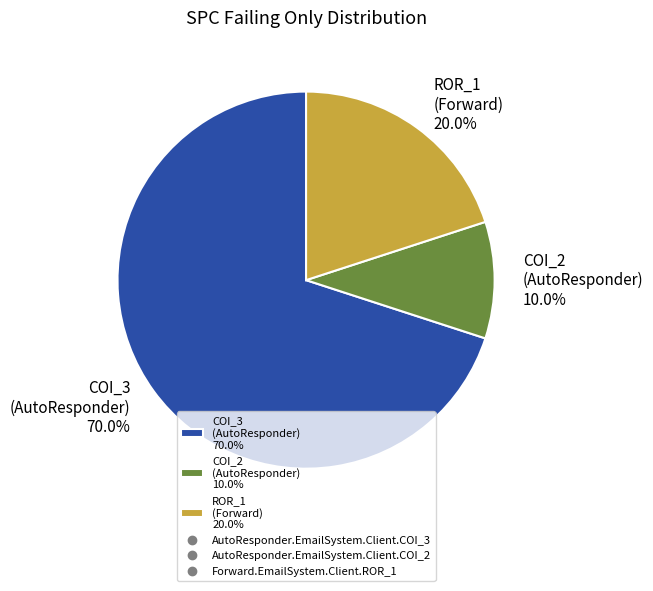

Which category has the biggest portion of the pie?

COI_3 (AutoResponder) 70.0%